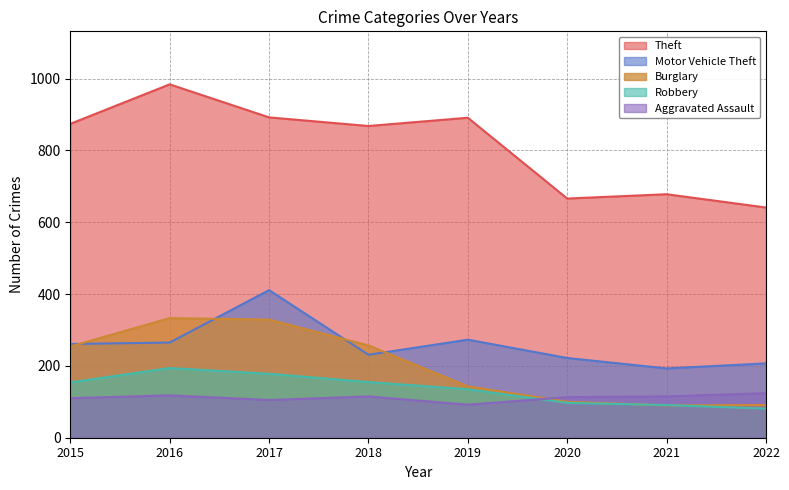

Rank the series by their maximum value, from highest to lowest.

Theft, Motor Vehicle Theft, Burglary, Robbery, Aggravated Assault